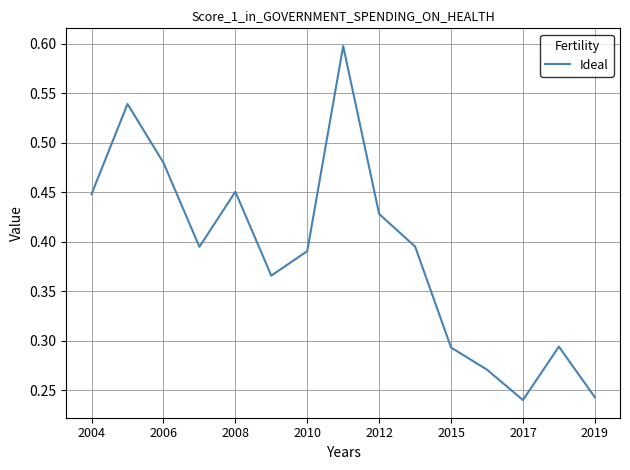

How many interior local valleys (lower than both neighbors) does the data have?

3